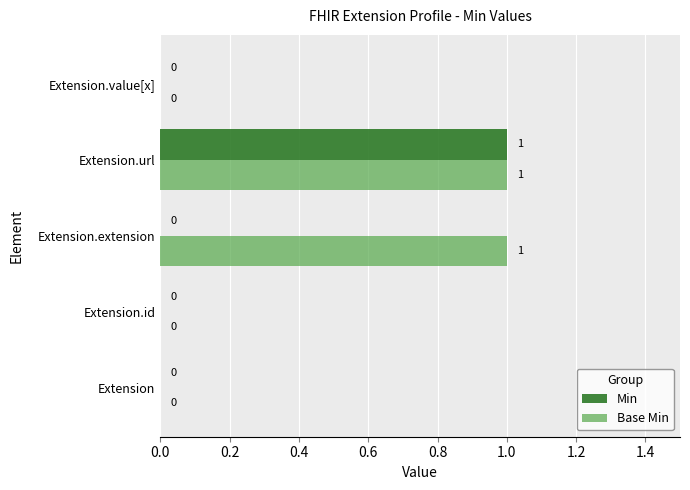

True or false: Min has a value of 0 at Extension.id.

True